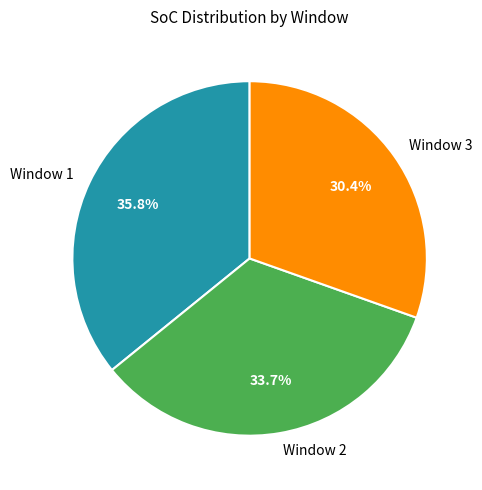

Rank the categories by value from lowest to highest.

Window 3, Window 2, Window 1